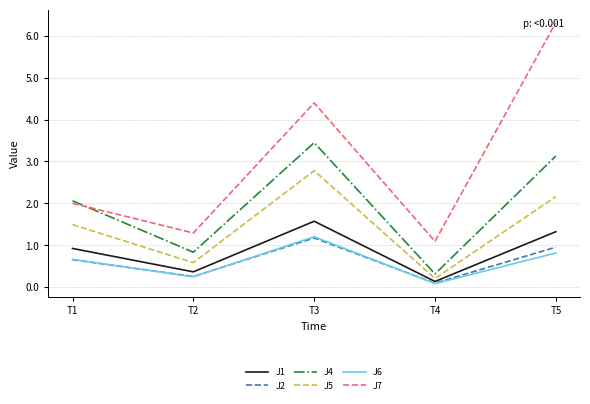

Which series has the largest range (max minus min)?

J7